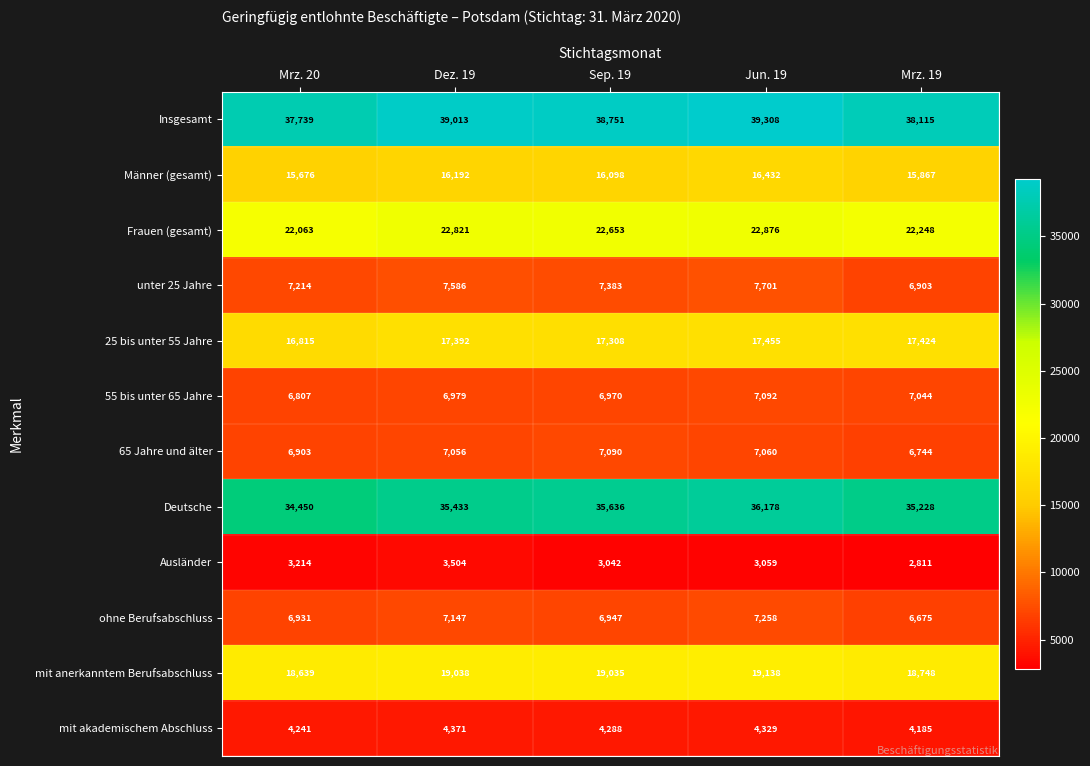

What is the highest value of the Ausländer series?

3504